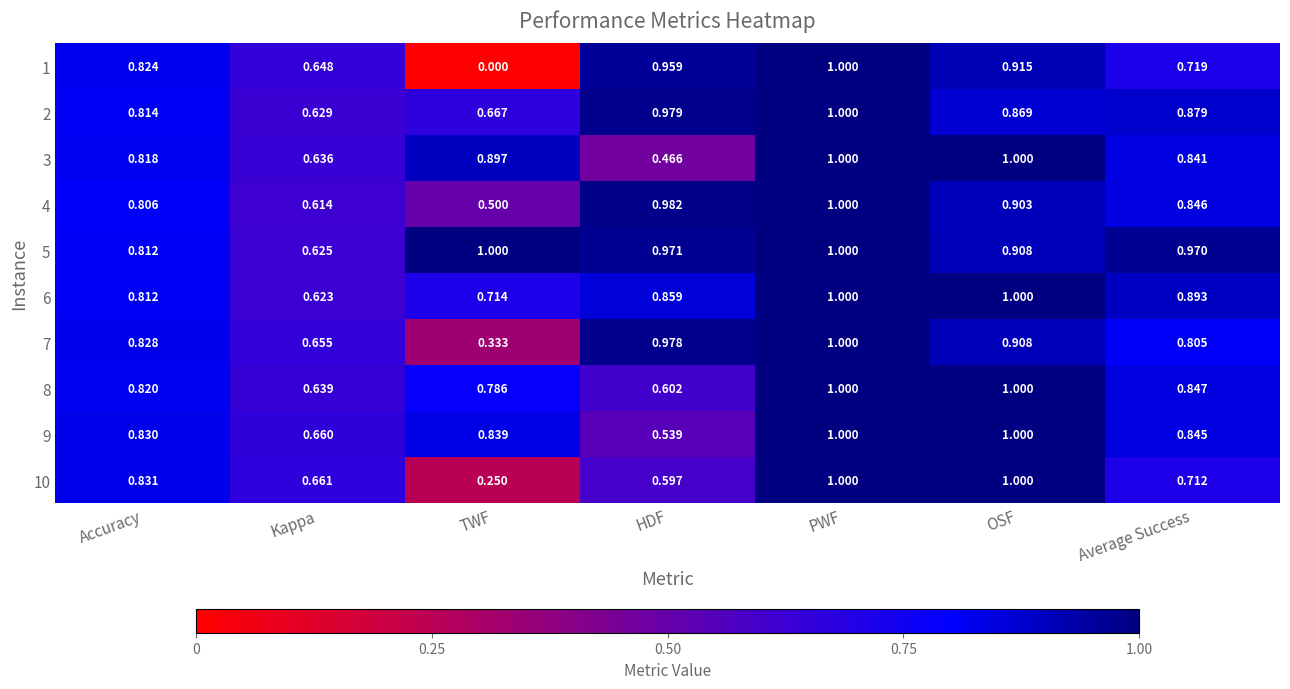

Rank the series at HDF from highest to lowest value.

4, 2, 7, 5, 1, 6, 8, 10, 9, 3